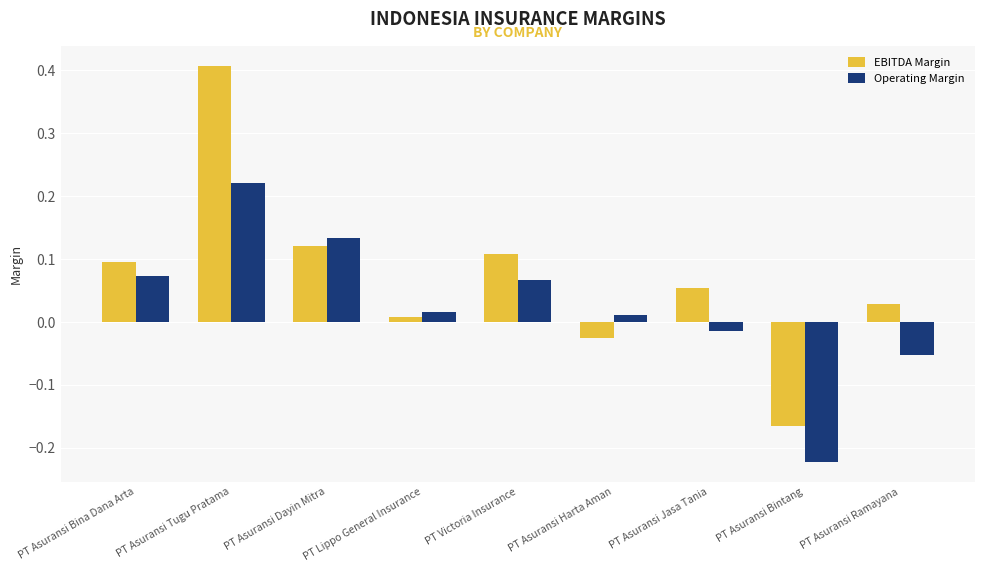

True or false: EBITDA Margin has a value of 0.0 at PT Asuransi Jasa Tania.

False